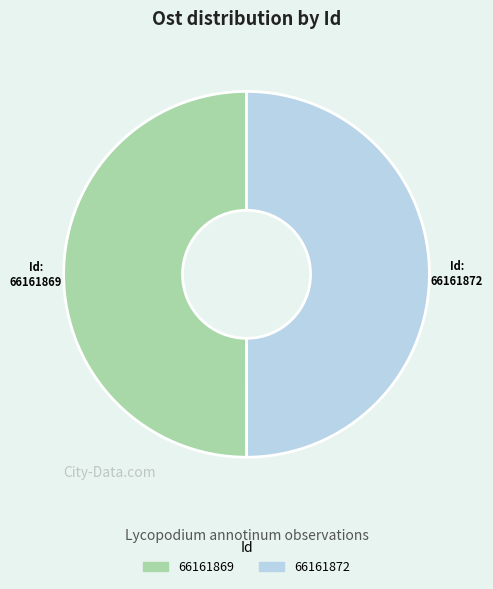

Combined, do 66161872 and 66161869 account for over 50%?

Yes